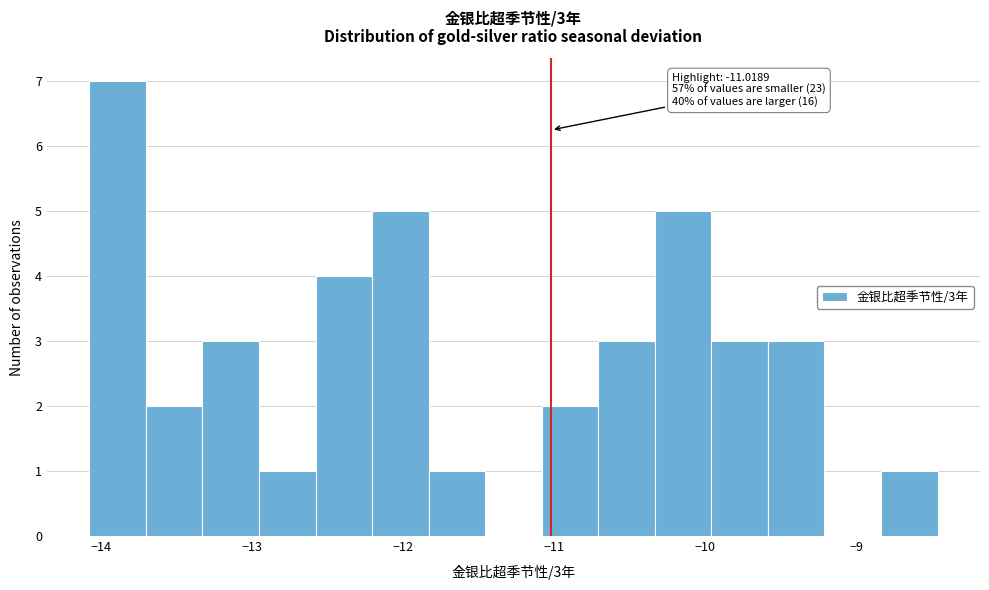

Around what value on the x-axis is the tallest bar? Give the approximate position of its centre, as read against the axis.

-13.9